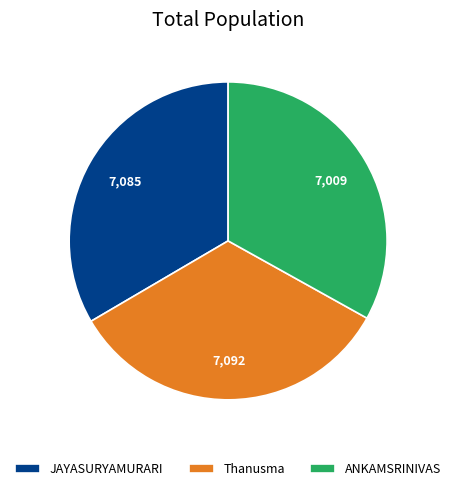

Is it true that JAYASURYAMURARI is 42% of the pie?

False